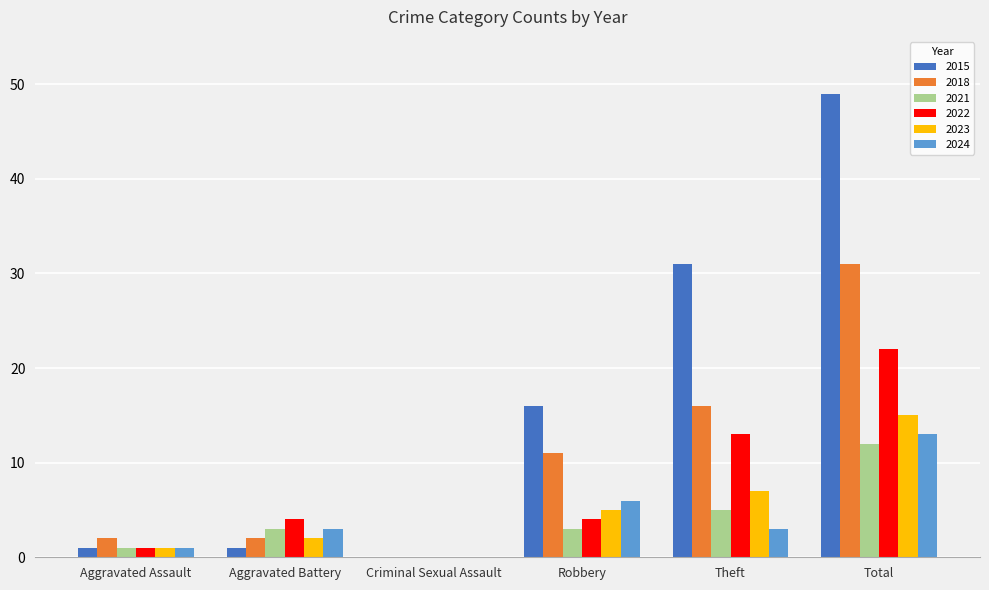

What is the total value across all series at Theft?

75